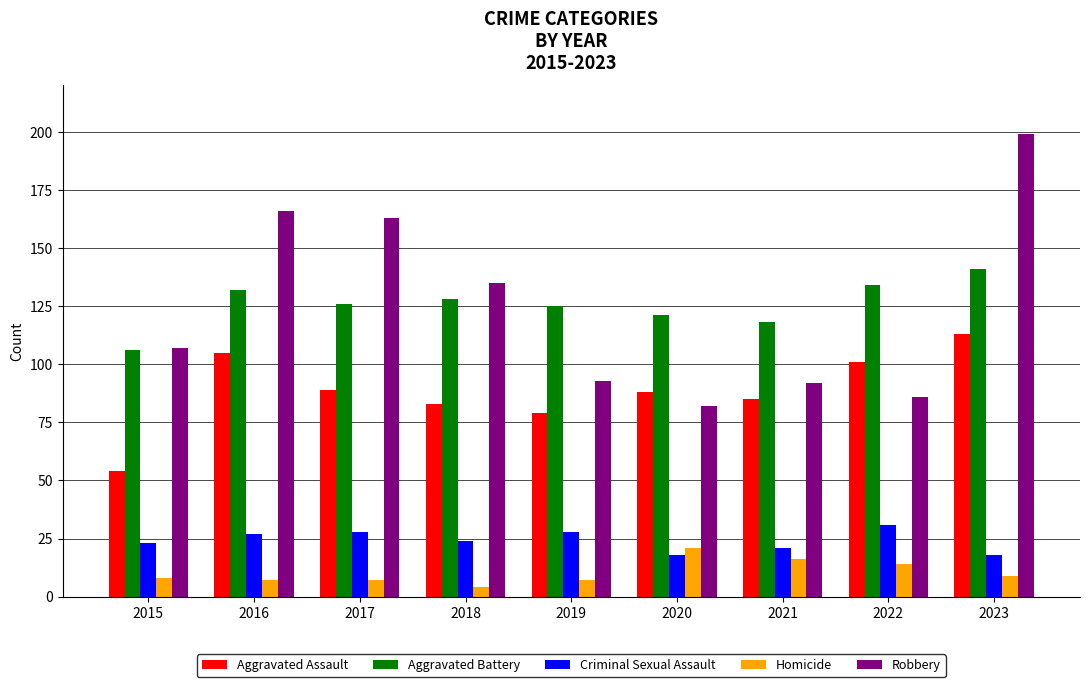

List the series in order of their peak value, lowest first.

Homicide, Criminal Sexual Assault, Aggravated Assault, Aggravated Battery, Robbery